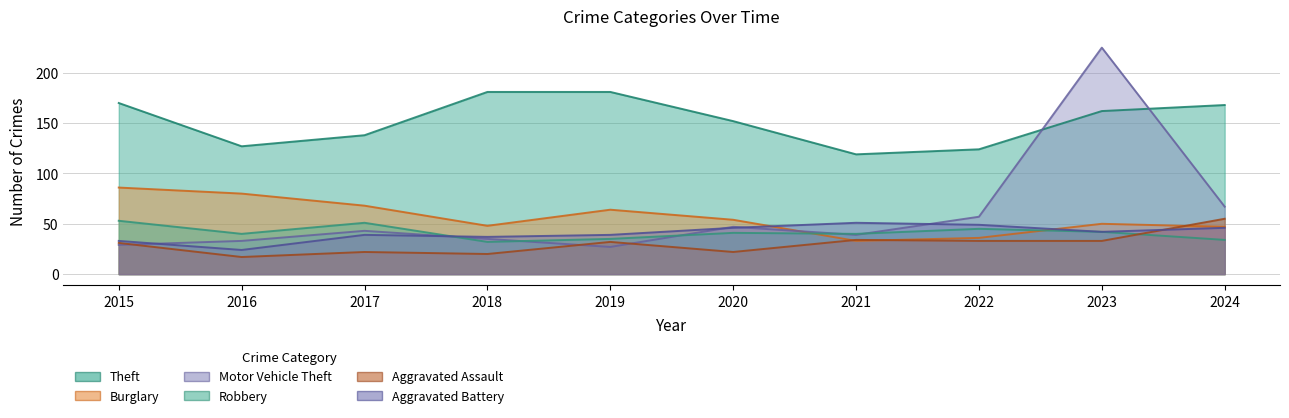

How many data points in Motor Vehicle Theft are less than 43?

5